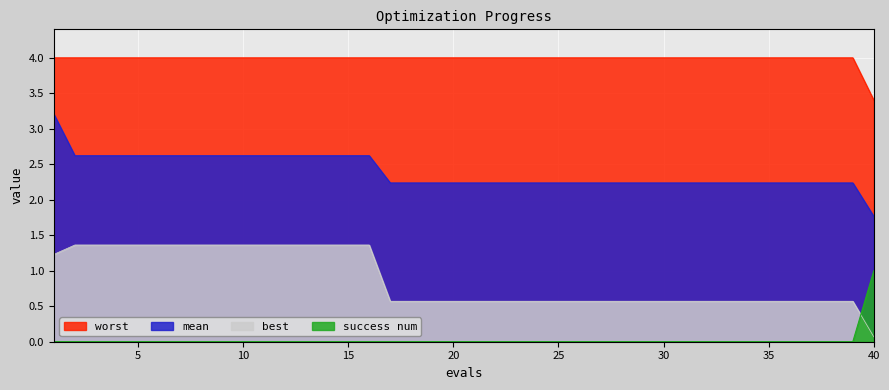

Which has a higher value, 36 or 14?

14